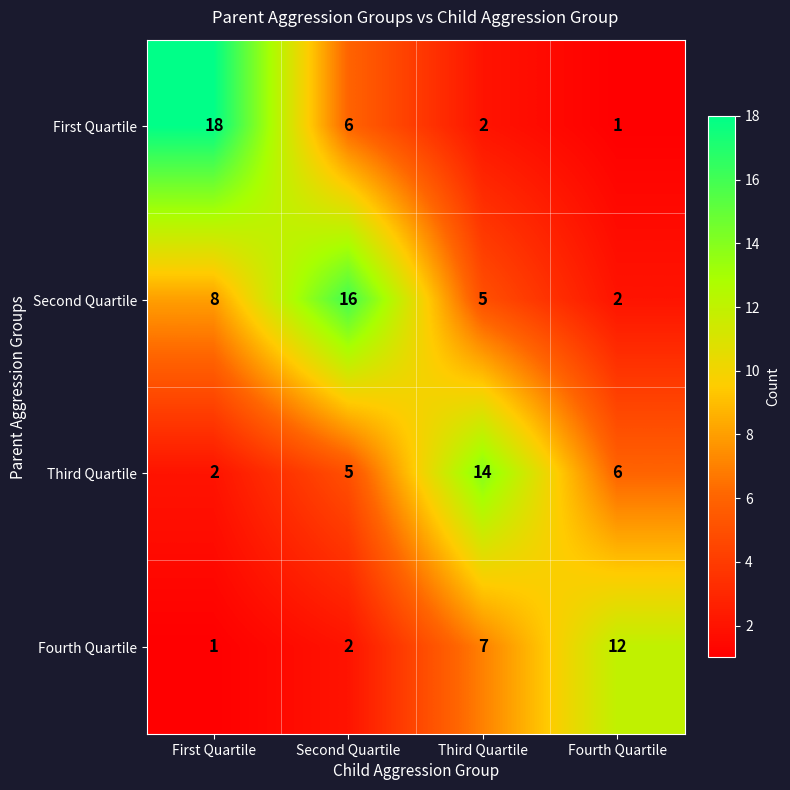

True or false: Second Quartile has a value of 16 at Second Quartile.

True